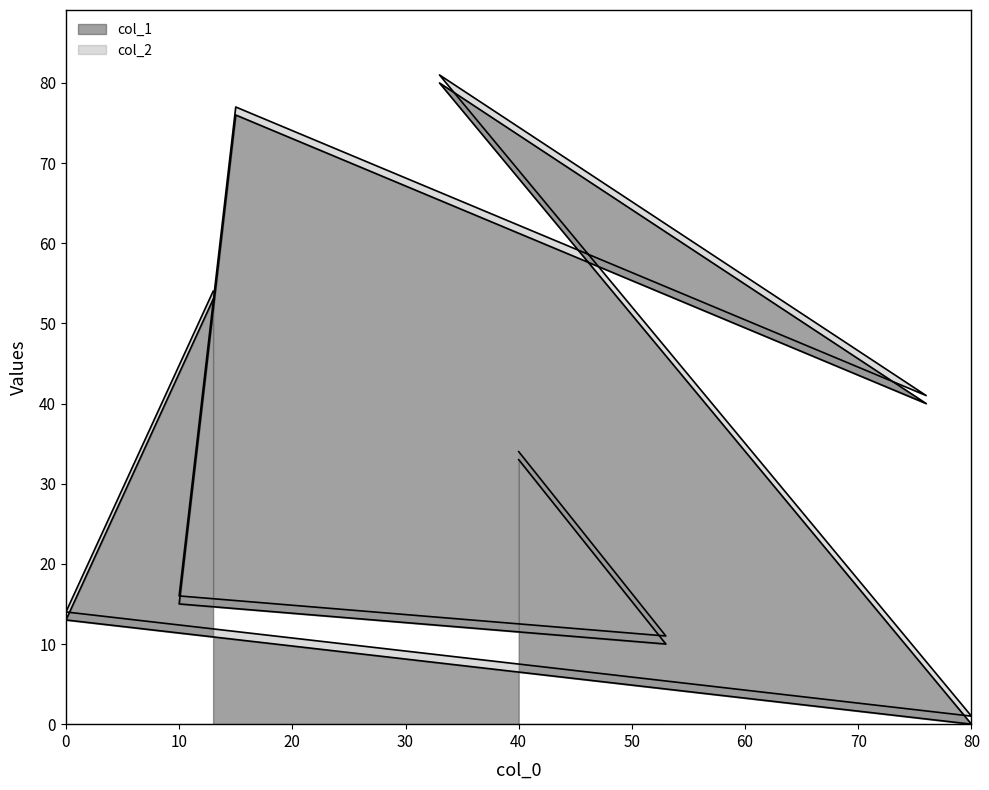

Which label corresponds to the smallest value in the chart?

80